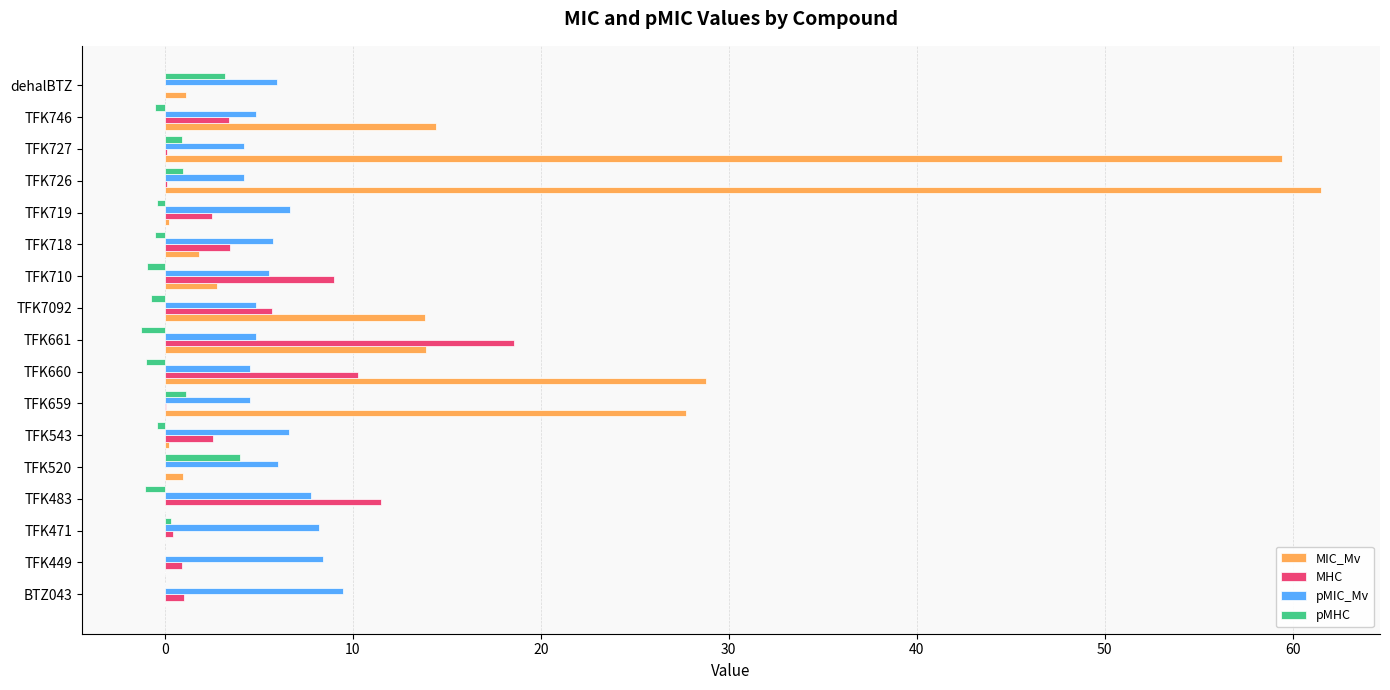

Is the value of MHC at TFK710 greater than the value of MIC_Mv at dehalBTZ?

Yes